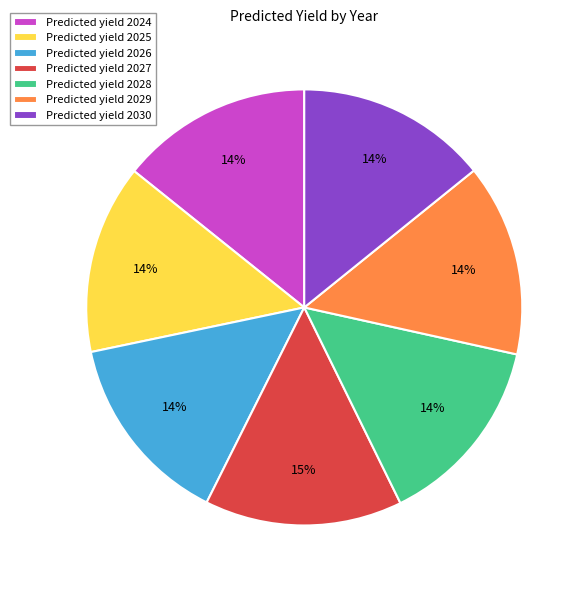

To the nearest percent, what is the difference between the largest and smallest slice percentages?

1%